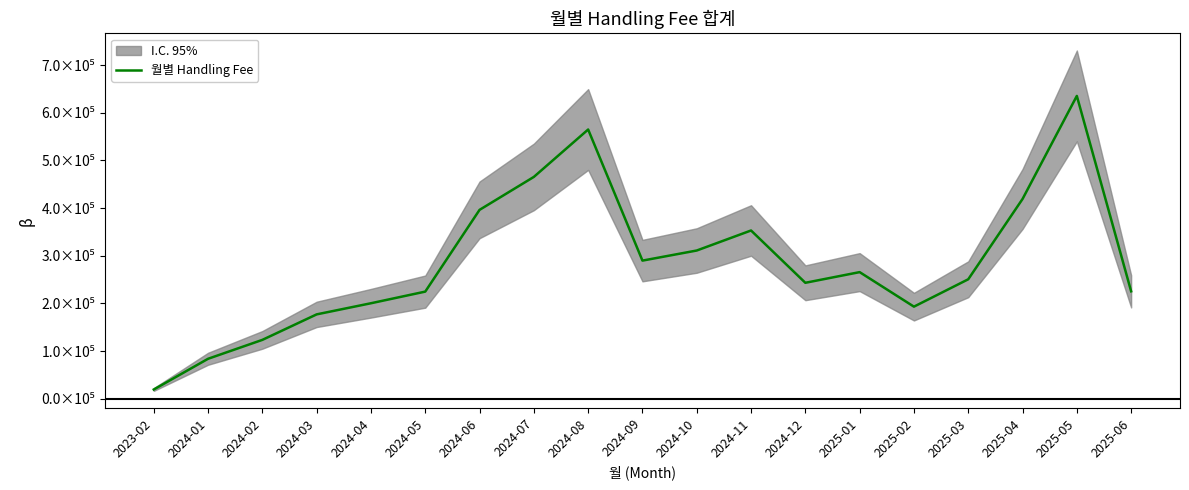

Count the number of data series in this chart.

1